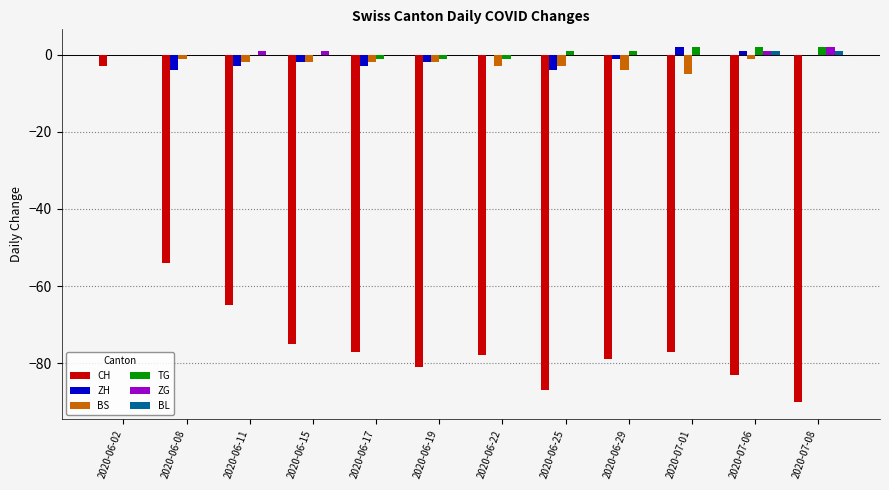

The TG series shows 0 at 2020-06-11. True or false?

True